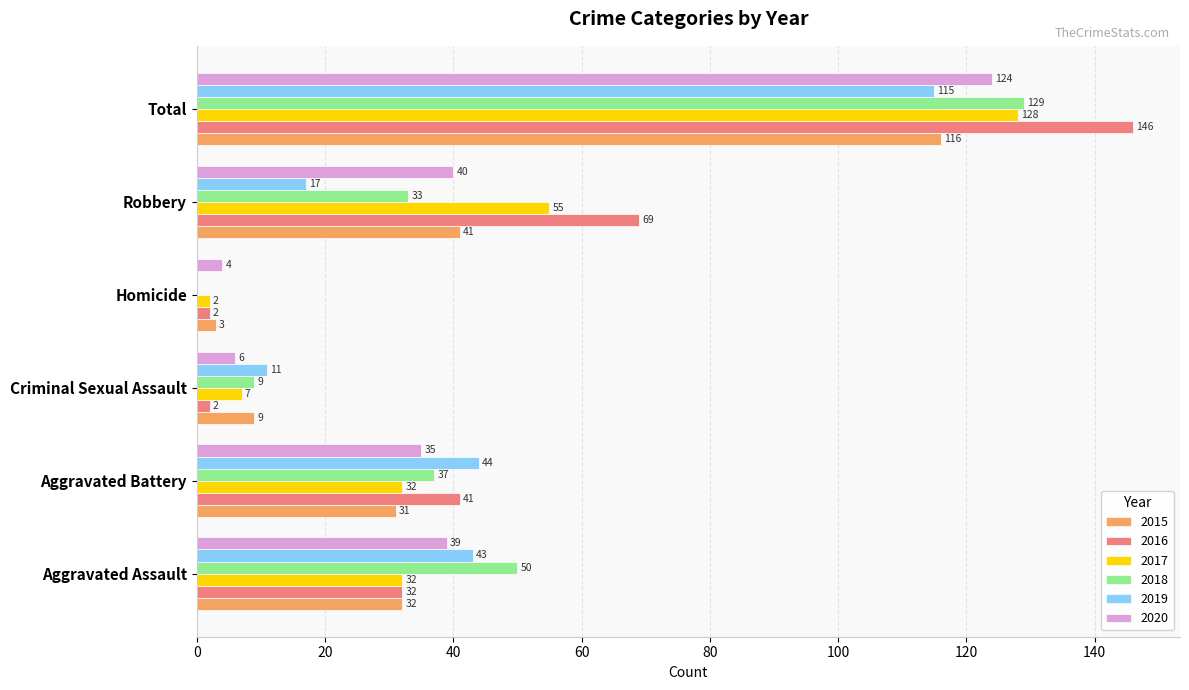

Is it true that 2019 equals 44 at Aggravated Battery?

True